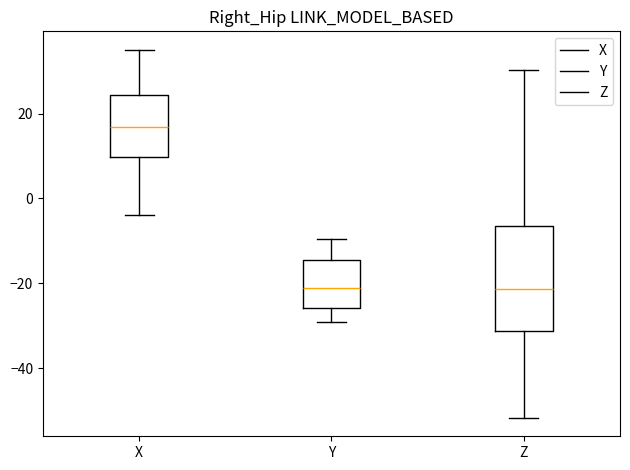

Reading left to right, read every box against the y-axis: the position of its median line, the range the box covers, and the ends of its whiskers. The values are not printed on the chart, so give them approximately, as read against the axis.

X: median 16, box 10 to 24, whiskers -4 to 36
Y: median -22, box -26 to -14, whiskers -30 to -10
Z: median -22, box -32 to -6, whiskers -52 to 30